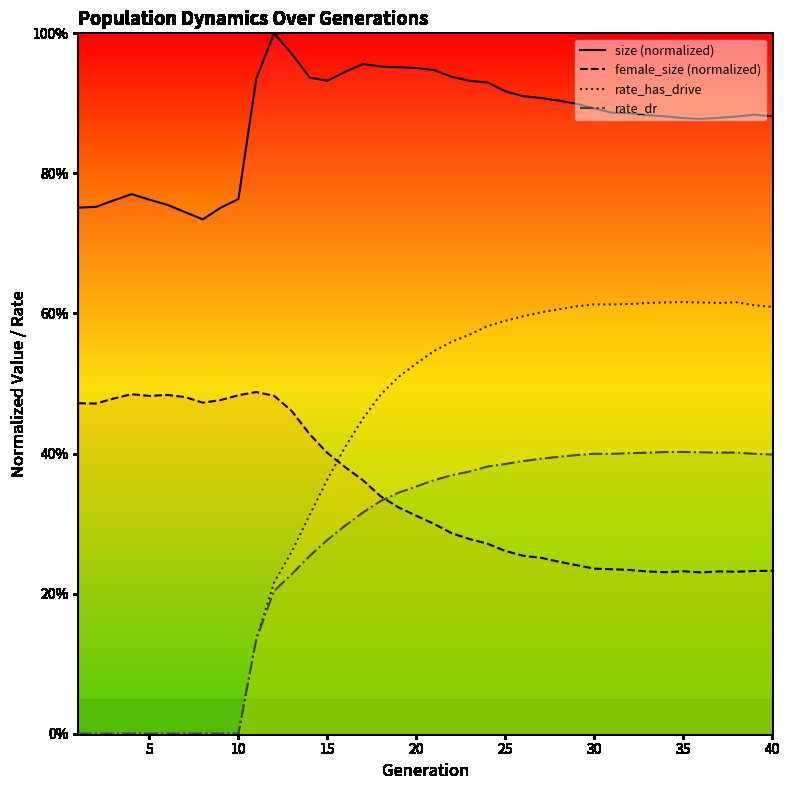

True or false: rate_has_drive has a value of 0.6 at 40.

True